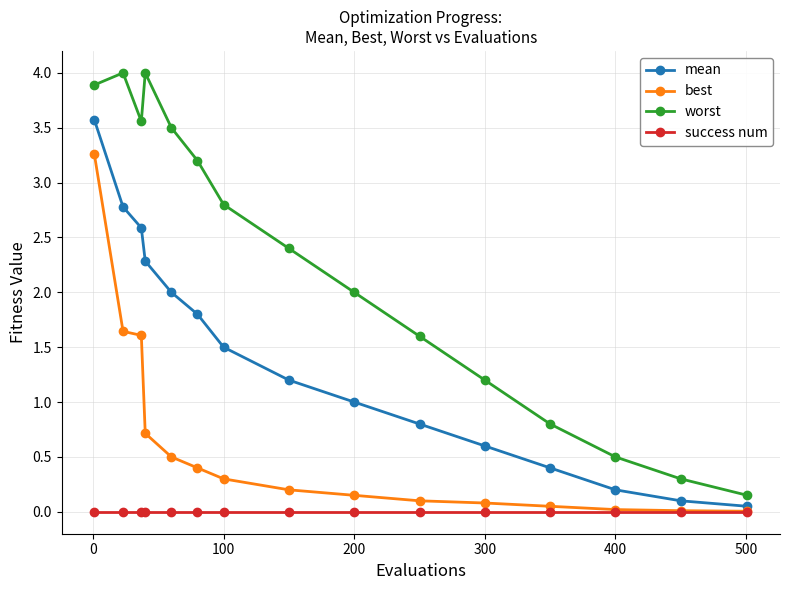

What is the maximum value shown in the chart?

4.0